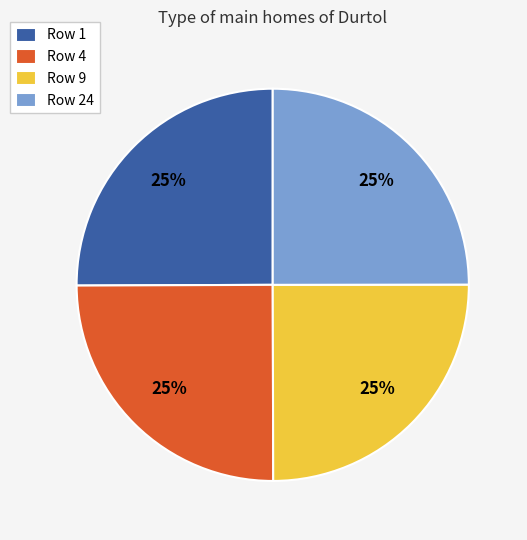

Is Row 4 the majority of the pie?

No